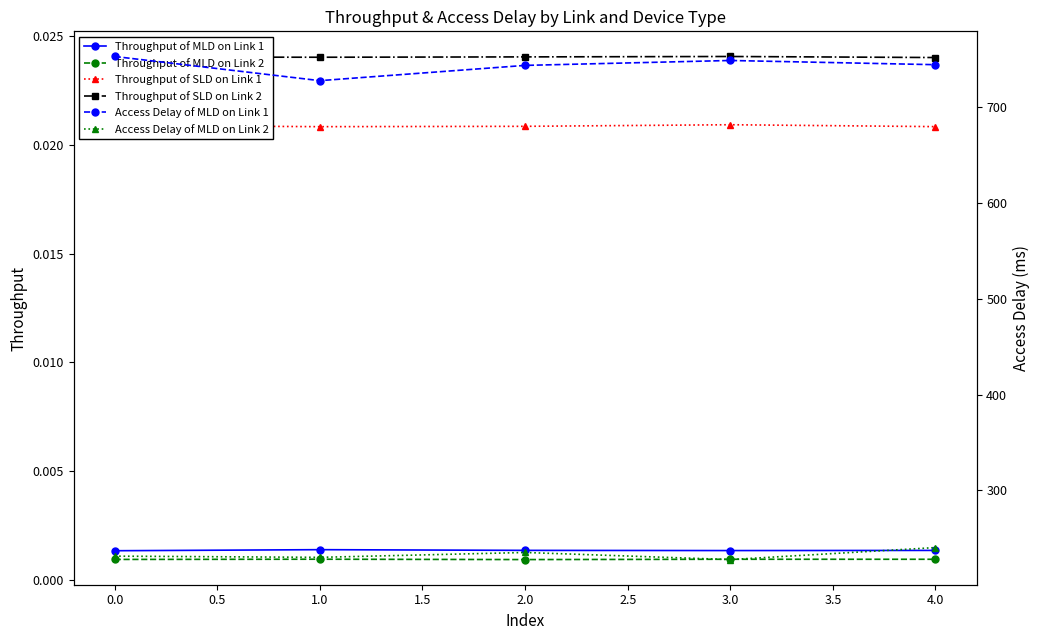

True or false: Throughput of MLD on Link 1 and Throughput of SLD on Link 1 cross at least once.

False